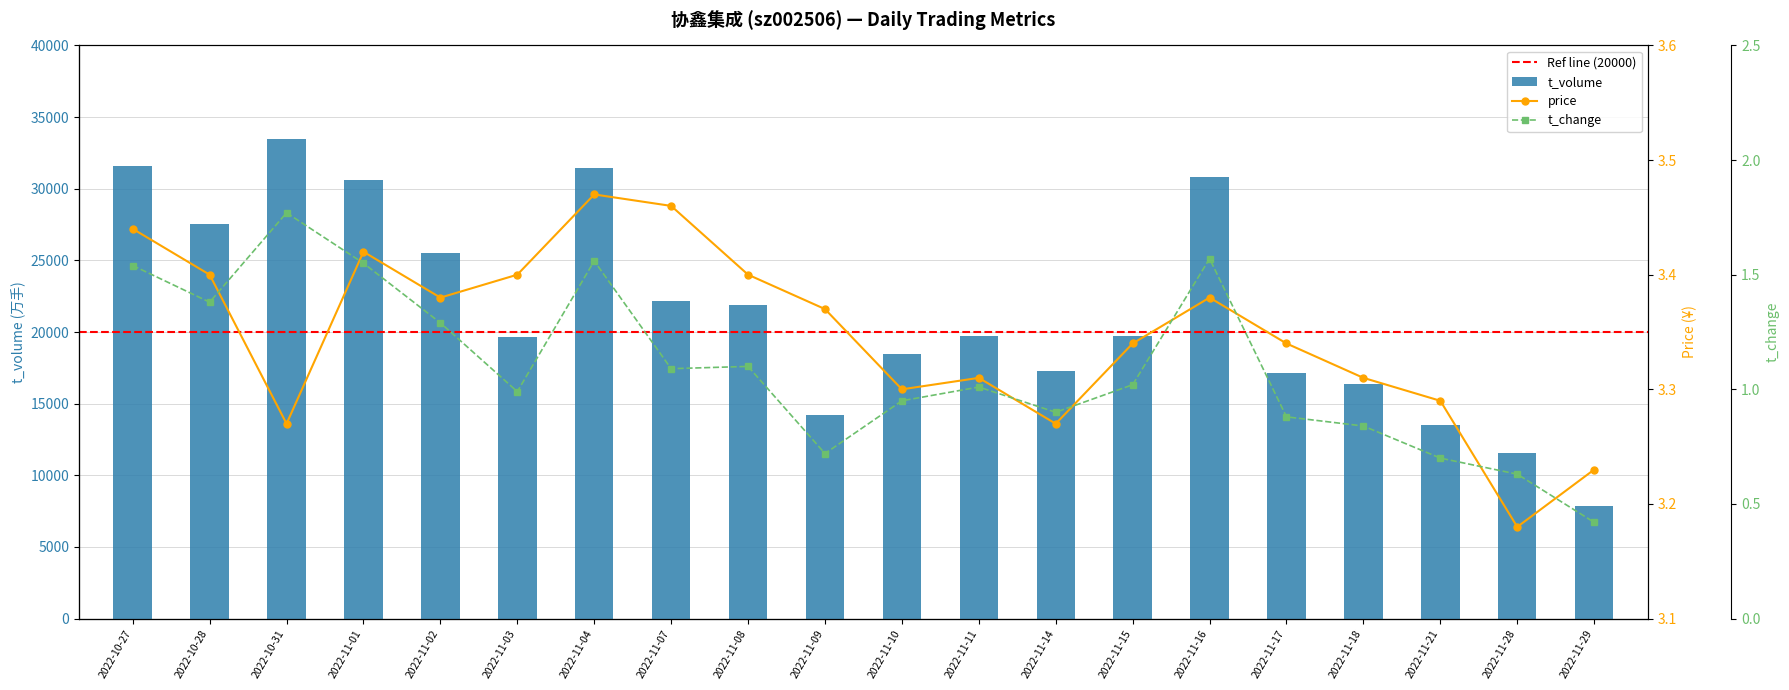

What is the average value of the t_change series?

1.1